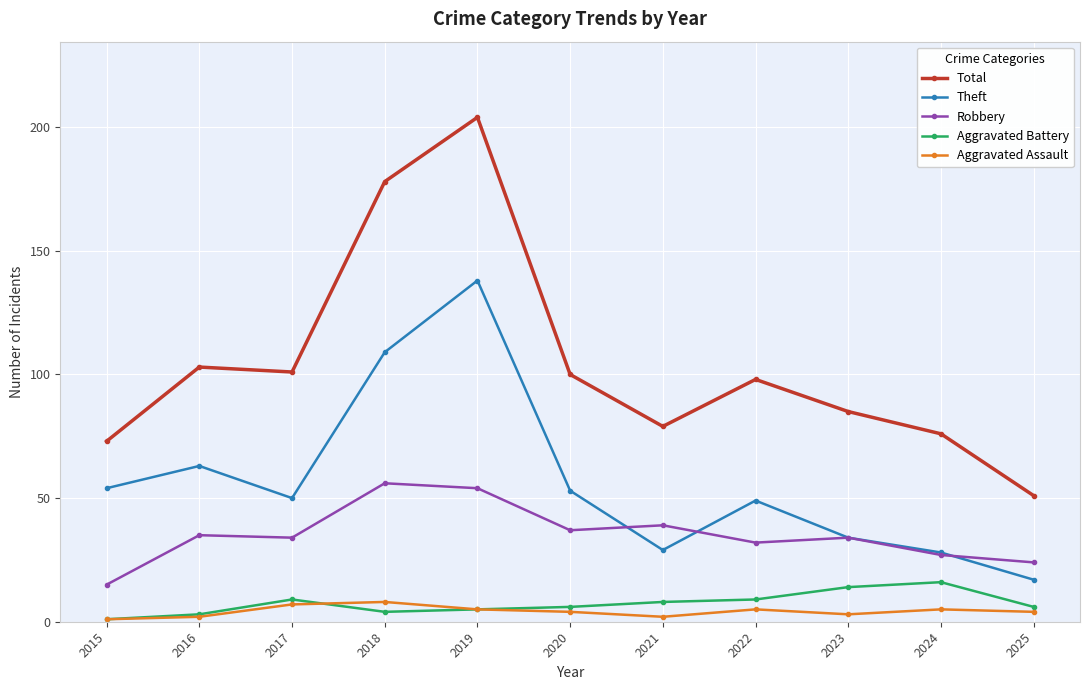

Rank the series by their maximum value, from lowest to highest.

Aggravated Assault, Aggravated Battery, Robbery, Theft, Total